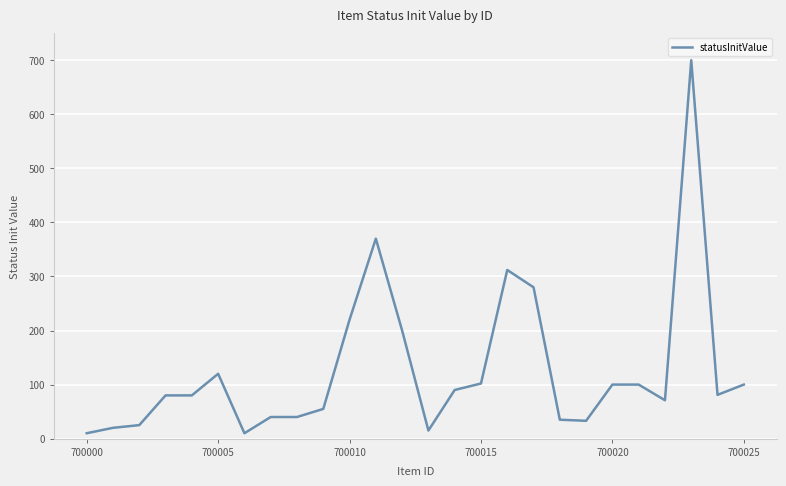

Is this an area chart (filled region under the line)?

No